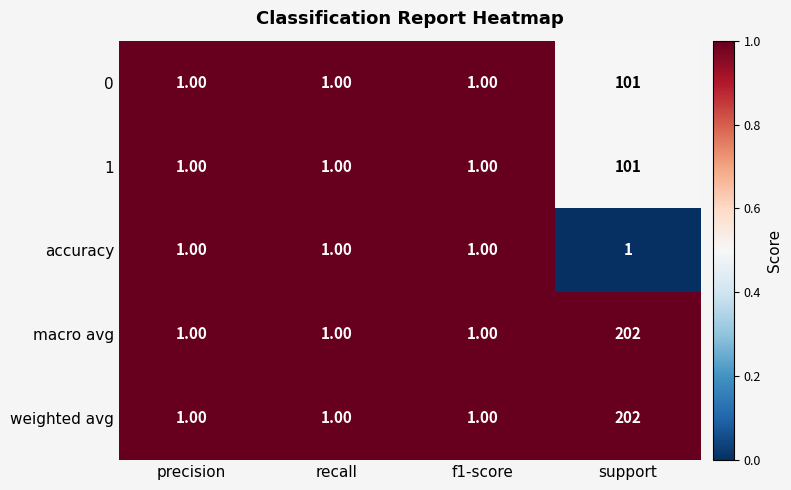

What is the total value across all series at support?

607